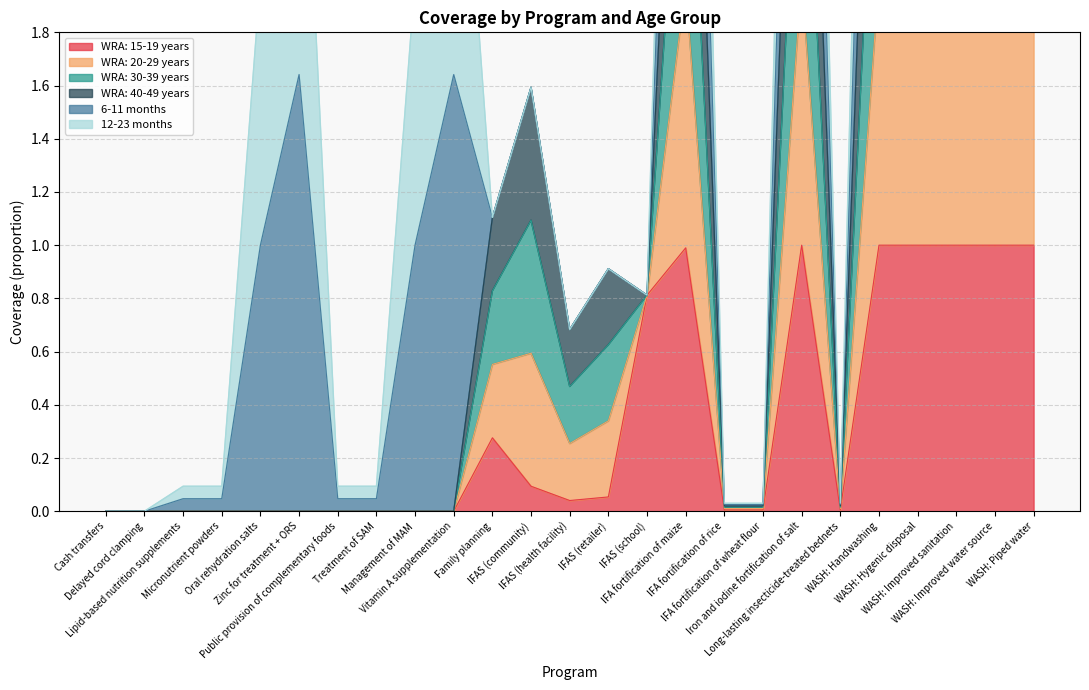

True or false: WRA: 30-39 years has more than 1 points higher than both neighbors.

True